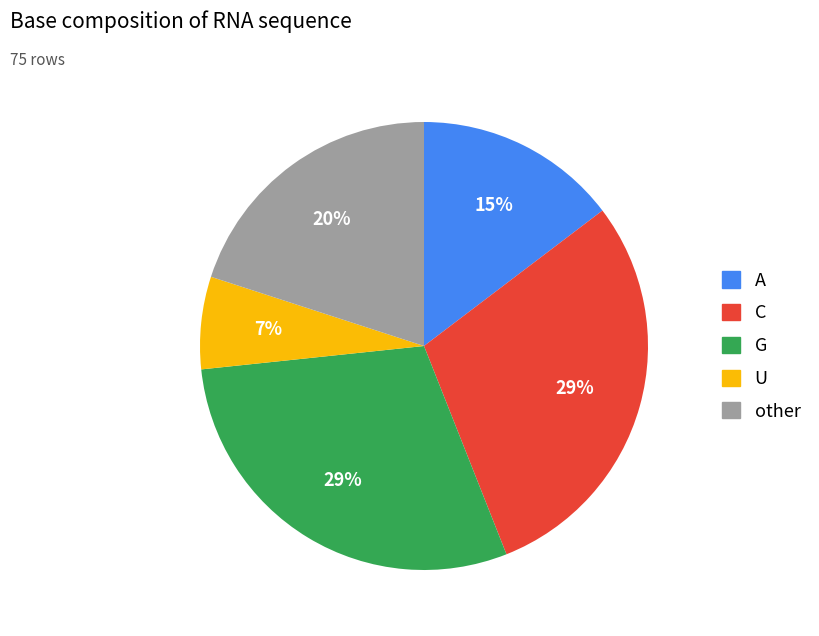

The A slice represents 15% of the pie. True or false?

True